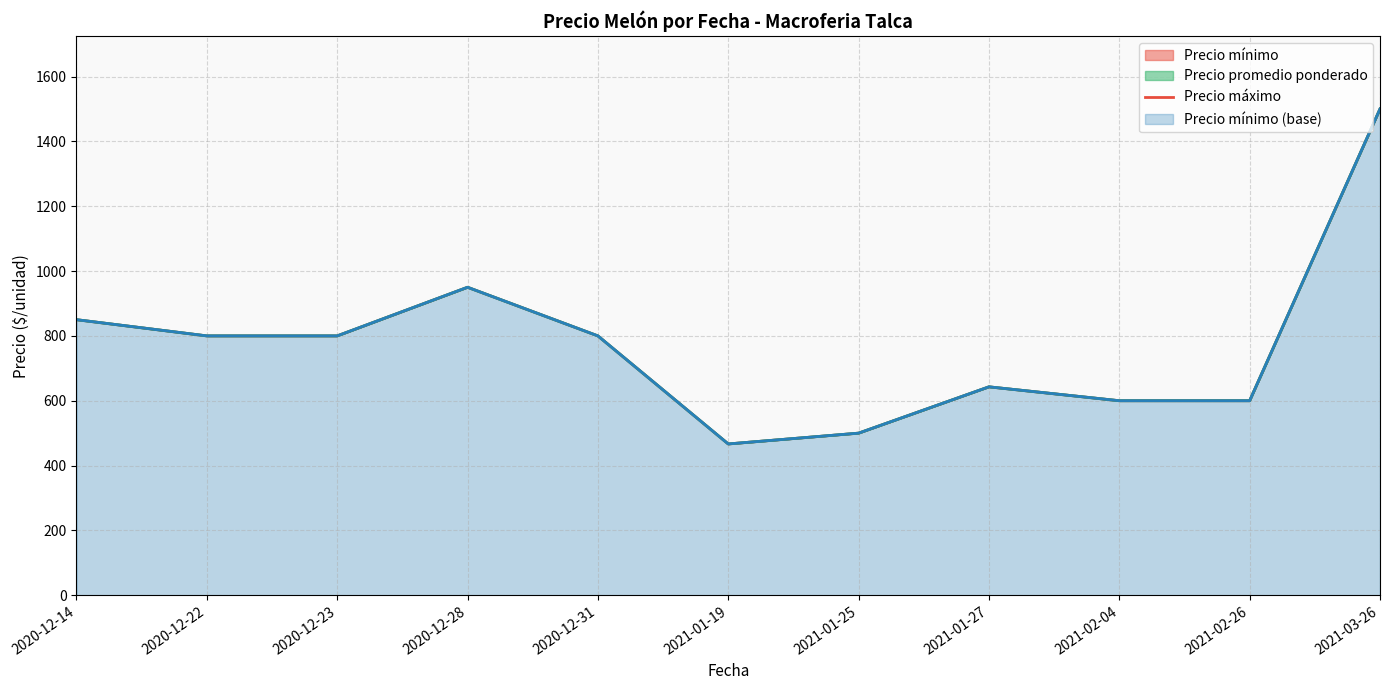

Count the number of categories in the chart.

11